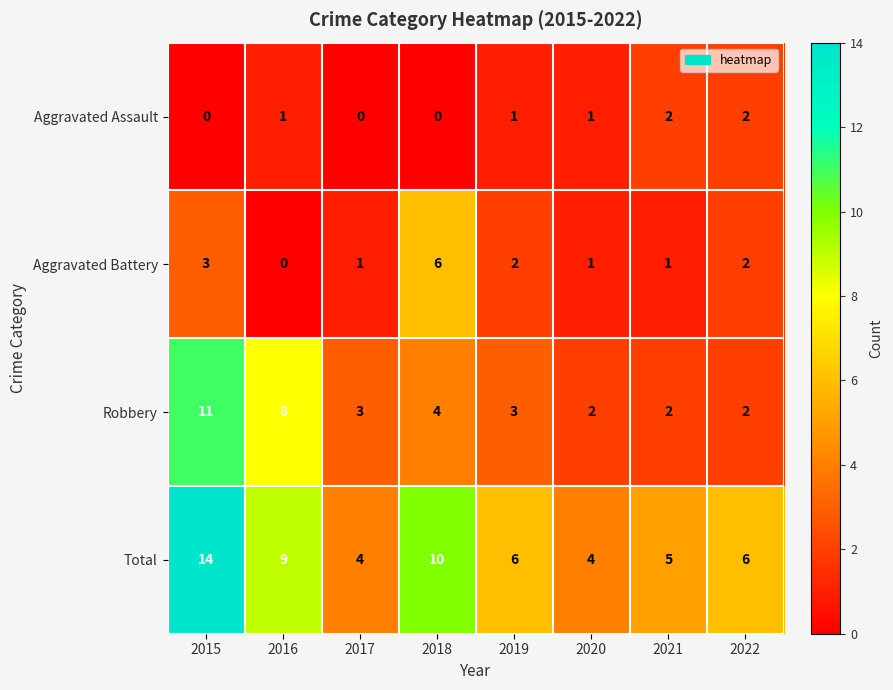

What is the maximum value for Aggravated Battery?

6